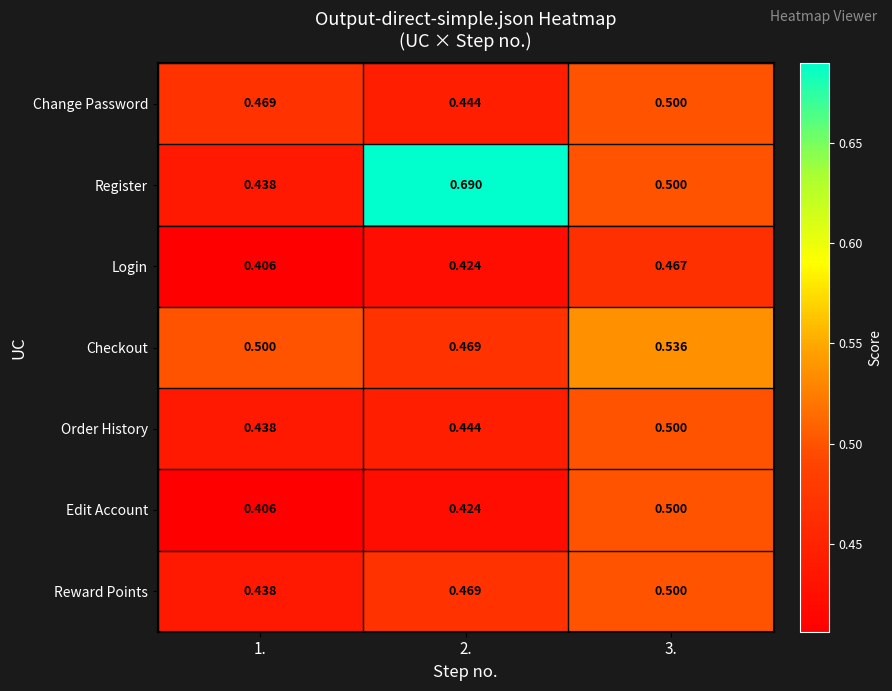

Which series has the largest range (max minus min)?

Register